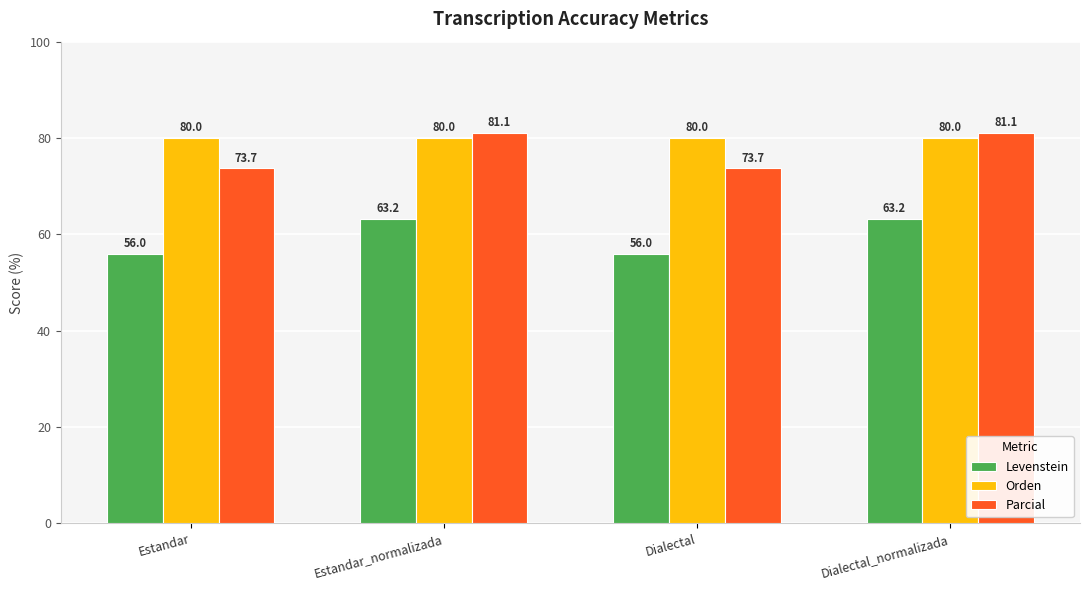

What is the sum of the Levenstein values at Dialectal_normalizada and Estandar_normalizada?

126.3